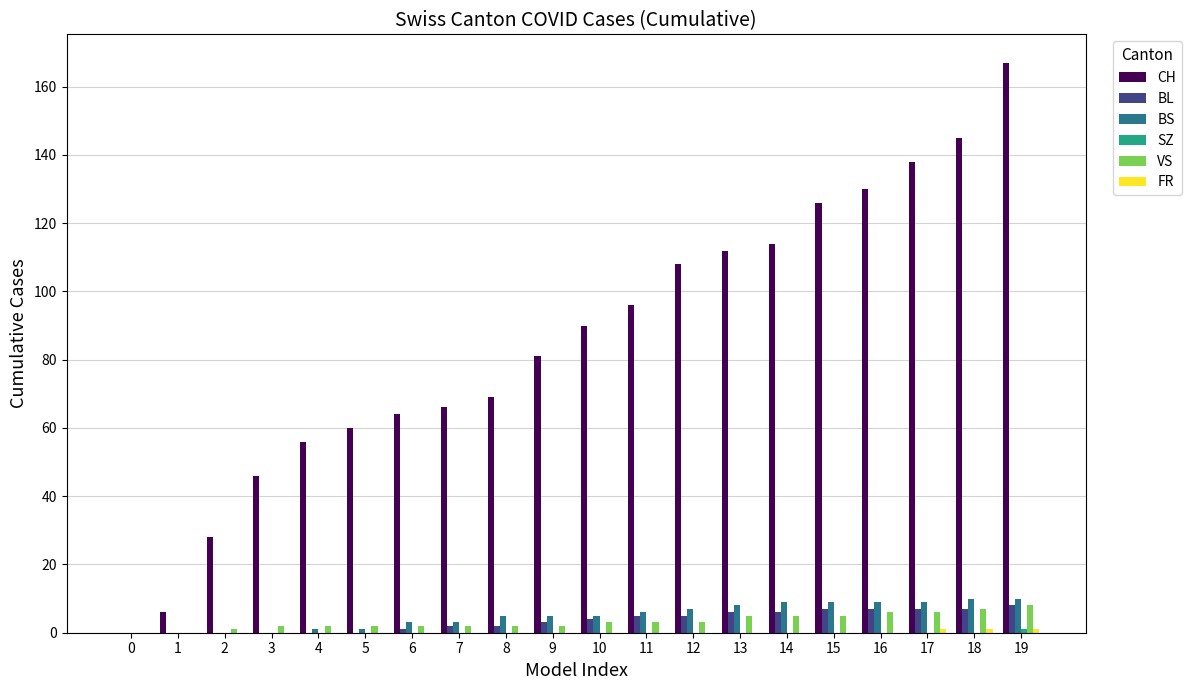

What is the total value across all series at 10?

102